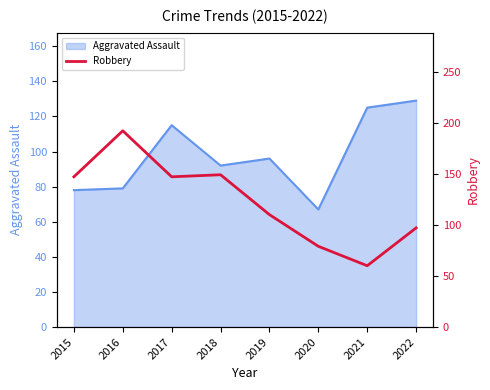

True or false: there are more than 0 points higher than both neighbors.

True